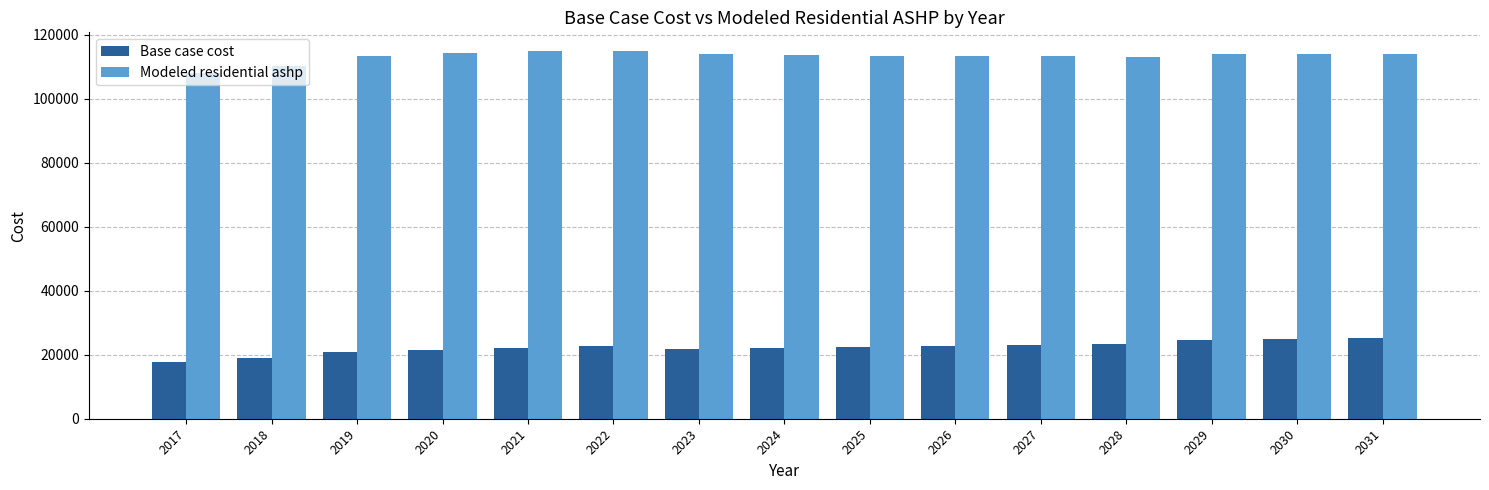

What are all the series names shown in the legend?

Base case cost, Modeled residential ashp